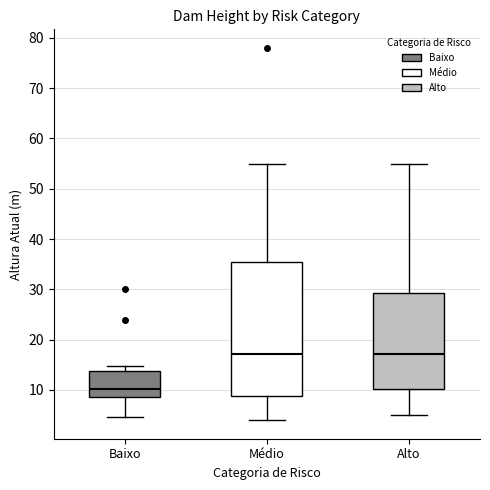

Reading left to right, transcribe this box plot: for each box, give where its median line is, the range the box spans, and where its two whiskers end, as read against the y-axis. The values are not printed on the chart, so give them approximately, as read against the axis.

Baixo: median 10, box 9 to 14, whiskers 5 to 15
Médio: median 17, box 9 to 35, whiskers 4 to 55
Alto: median 17, box 10 to 29, whiskers 5 to 55